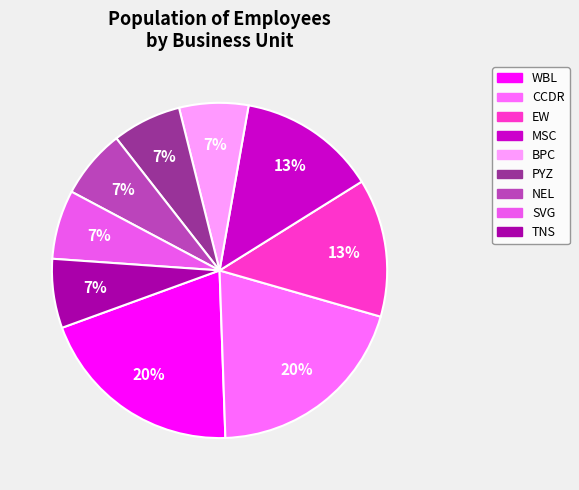

The NEL slice represents 1% of the pie. True or false?

False